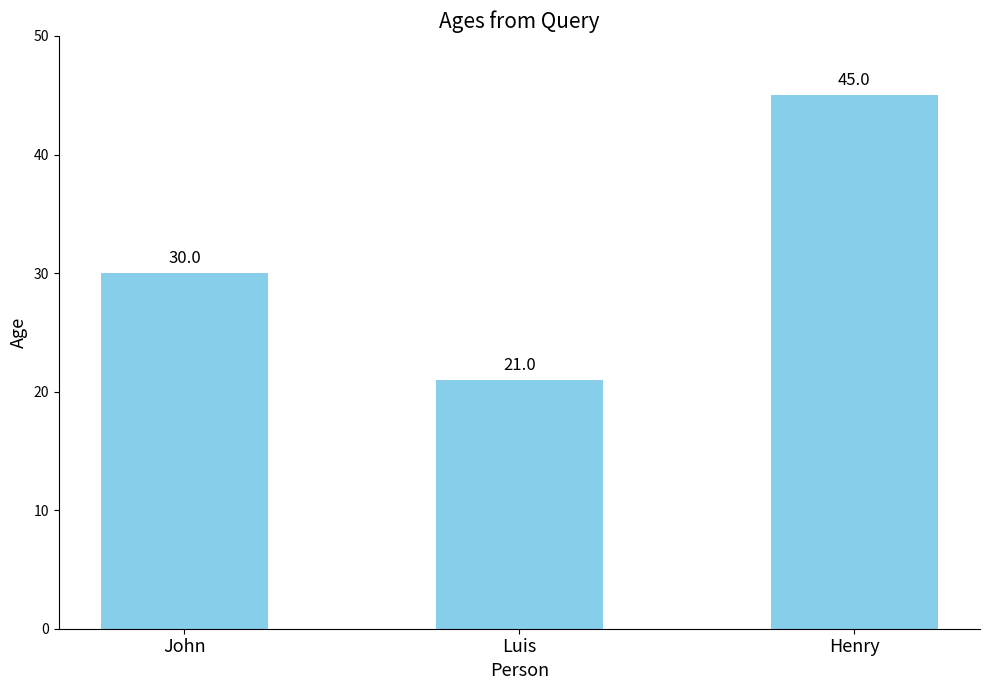

What is the maximum value shown in the chart?

45